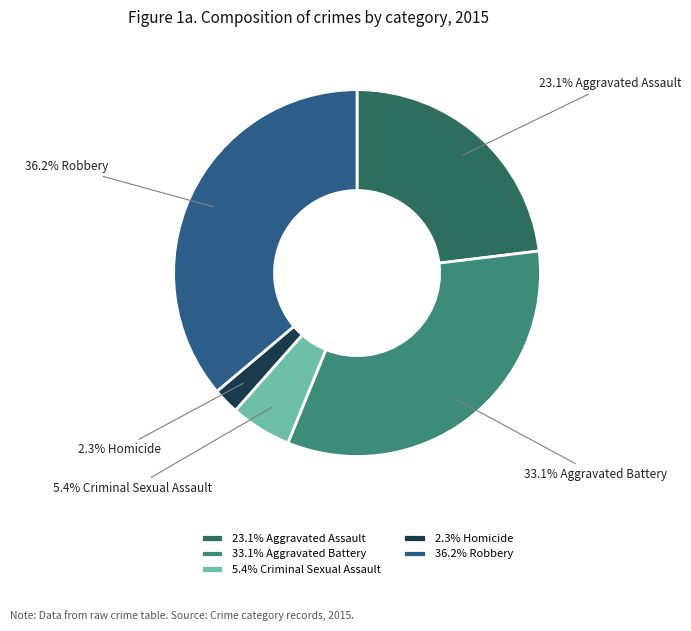

Approximately how many times larger is the value at 36.2% Robbery compared to 33.1% Aggravated Battery?

1.1